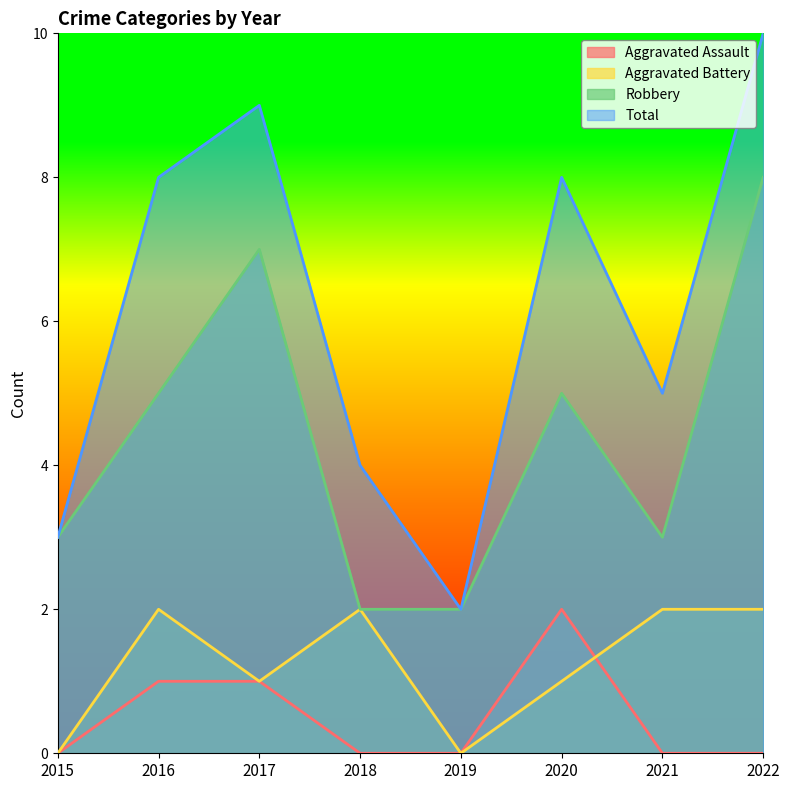

The Robbery series shows 2 at 2018. True or false?

True